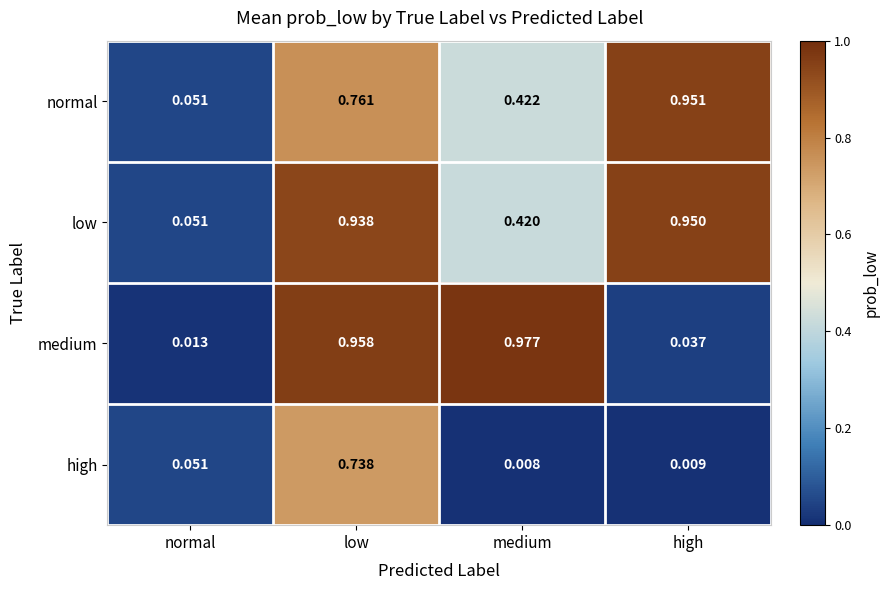

Which category has the highest value across all series?

medium